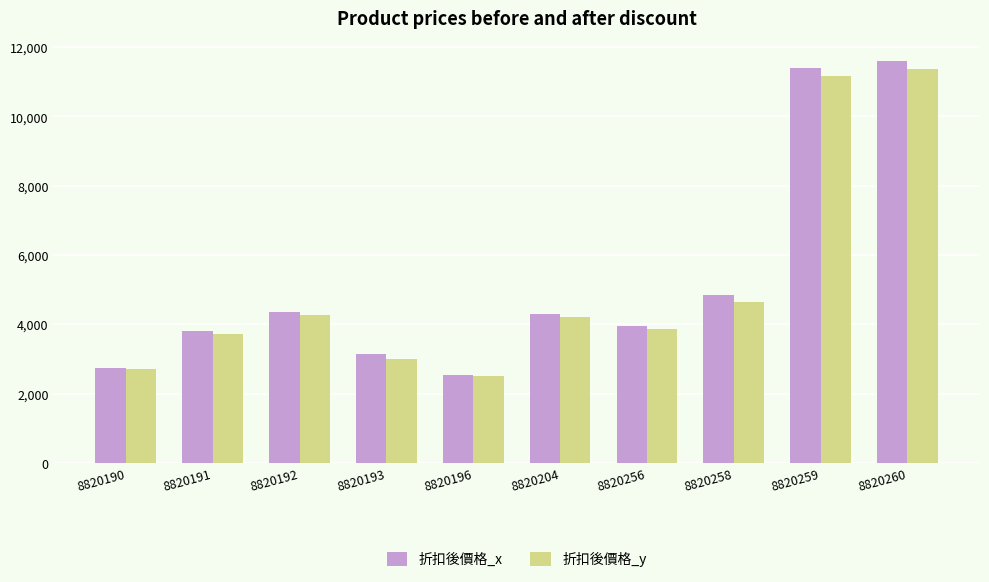

What are all the series names shown in the legend?

折扣後價格_x, 折扣後價格_y